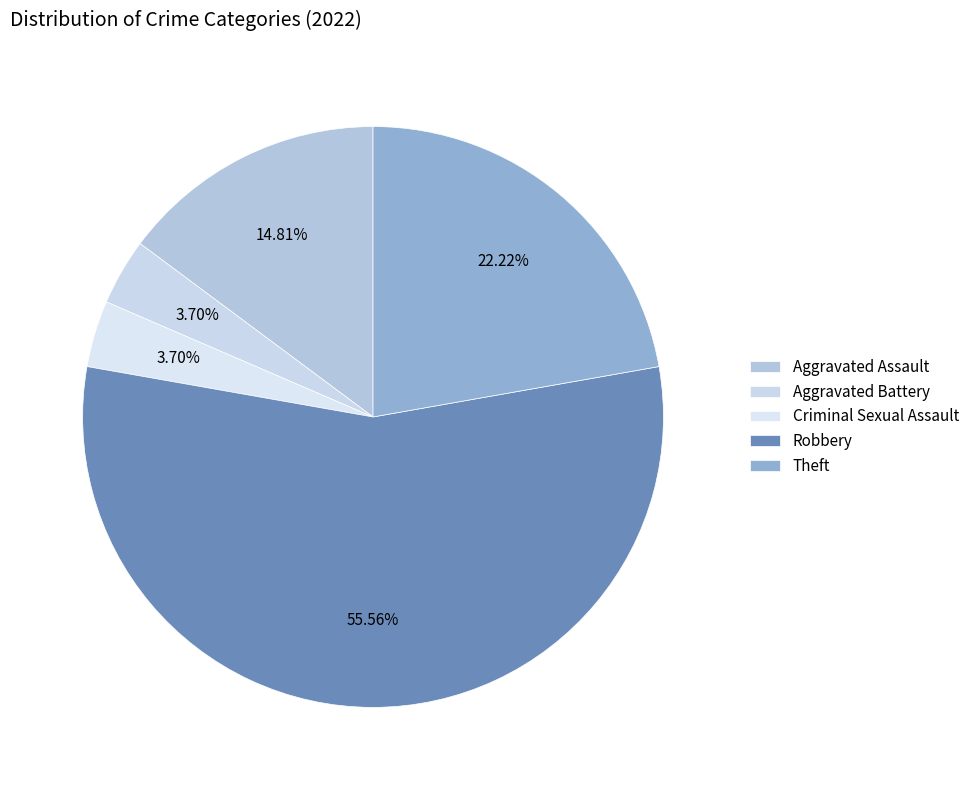

What is the smallest slice in the pie chart?

Aggravated Battery